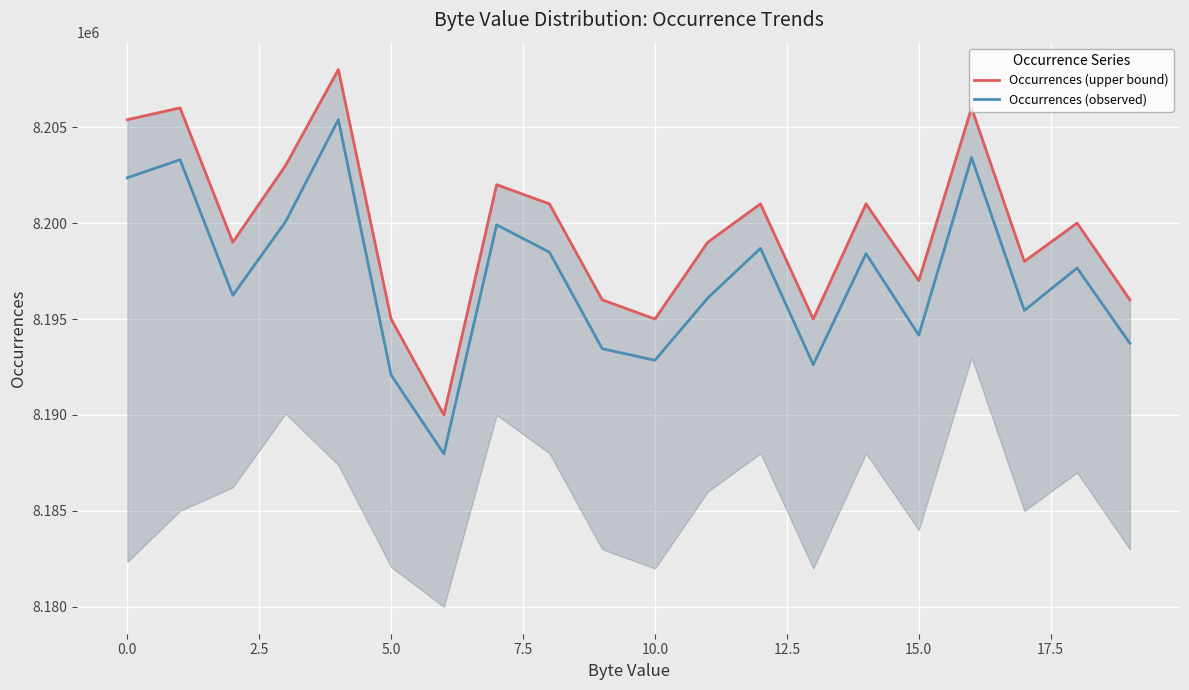

What is the highest value of the Occurrences (observed) series?

8205386